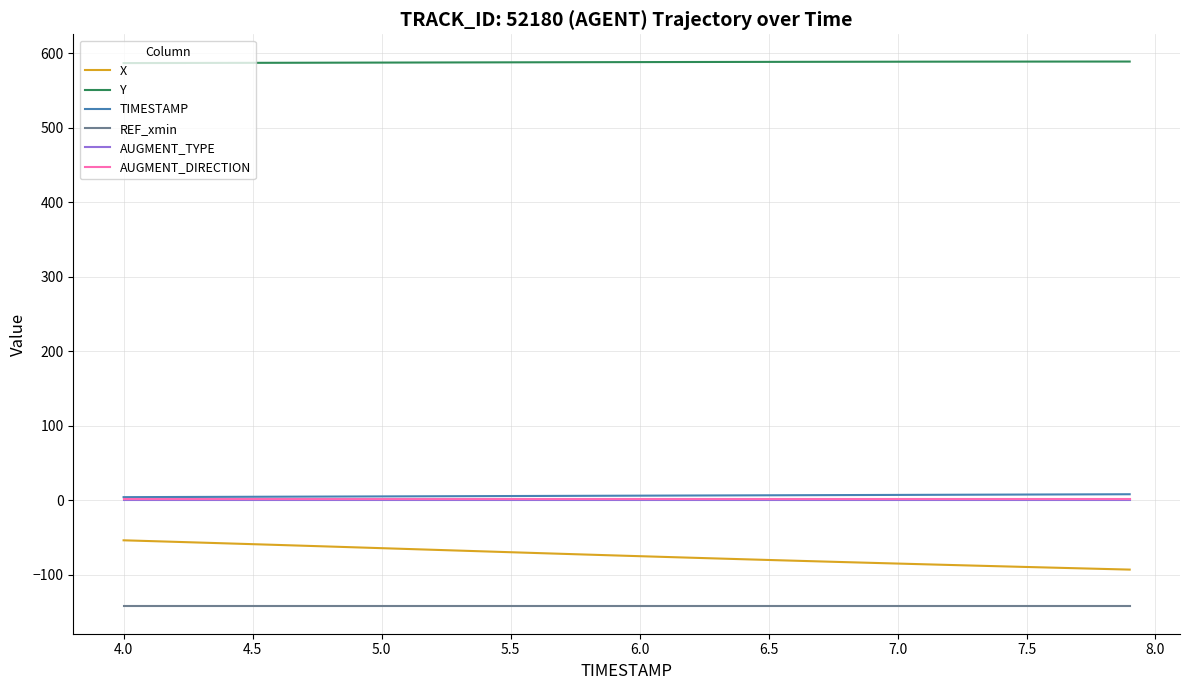

Which series has the largest total across all categories?

Y